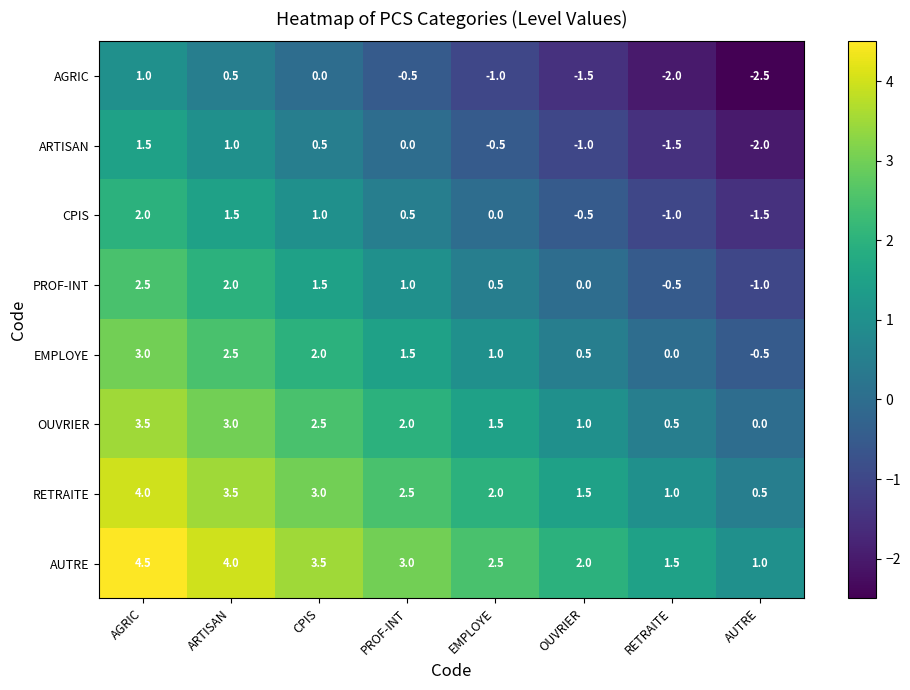

Rank the series by their maximum value, from lowest to highest.

AGRIC, ARTISAN, CPIS, PROF-INT, EMPLOYE, OUVRIER, RETRAITE, AUTRE